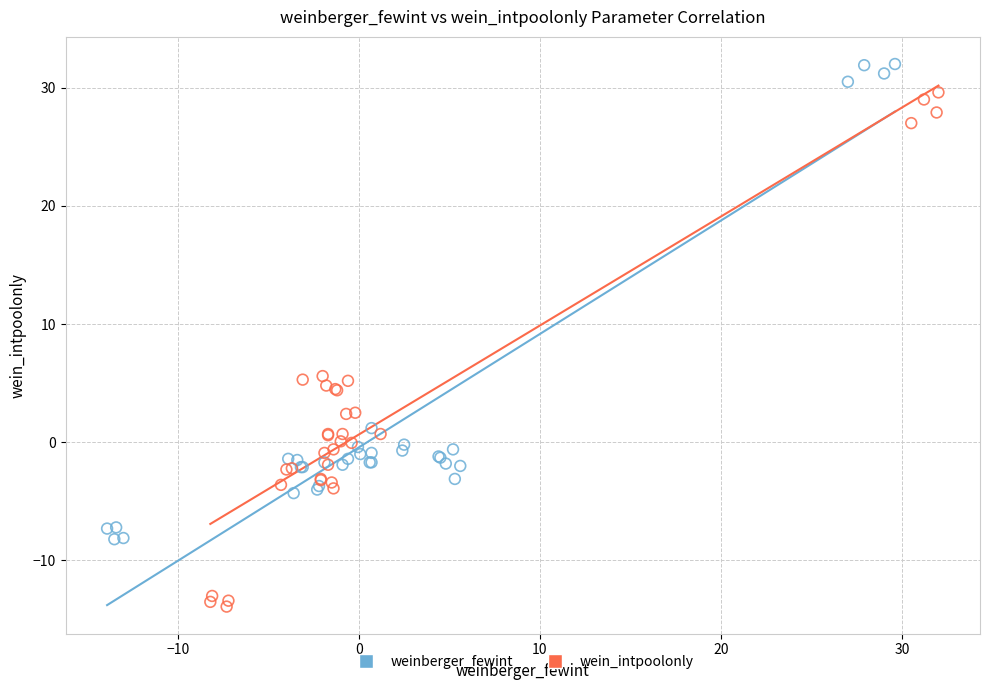

Which series reaches the minimum Y coordinate?

wein_intpoolonly